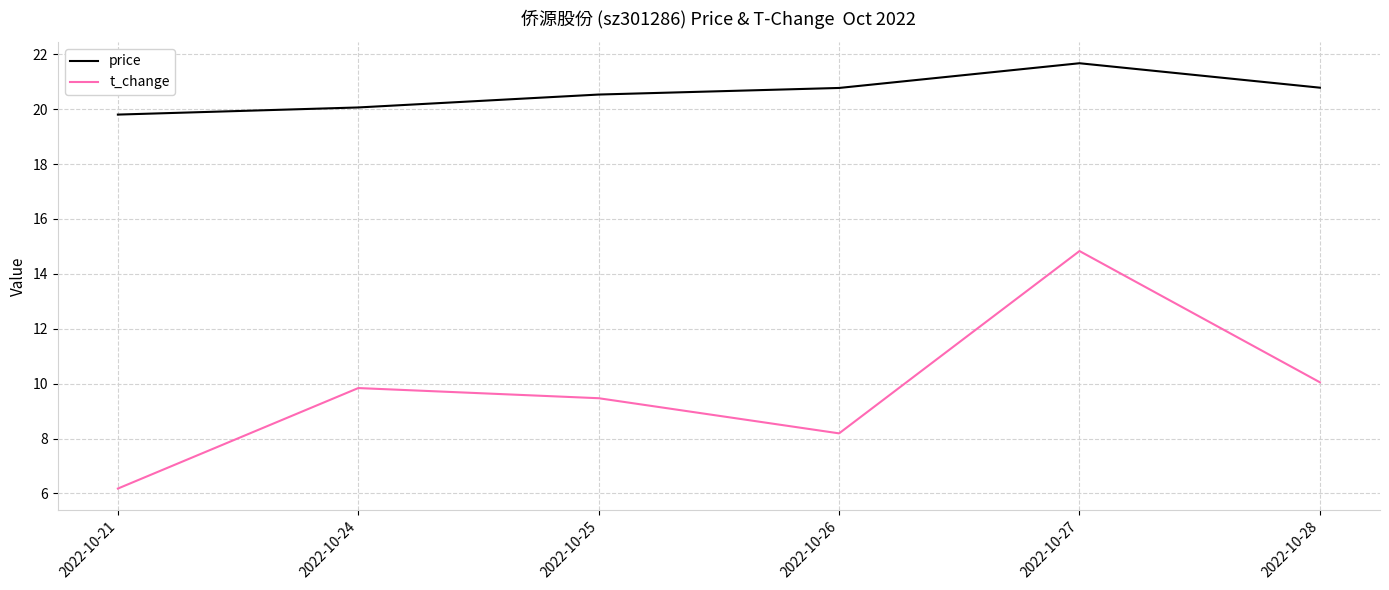

The value of t_change at 2022-10-27 is 14.8. True or false?

True